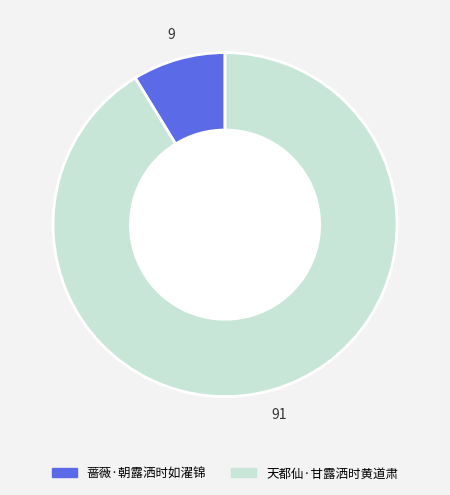

Does 蔷薇·朝露洒时如濯锦 represent more than half of the total?

No